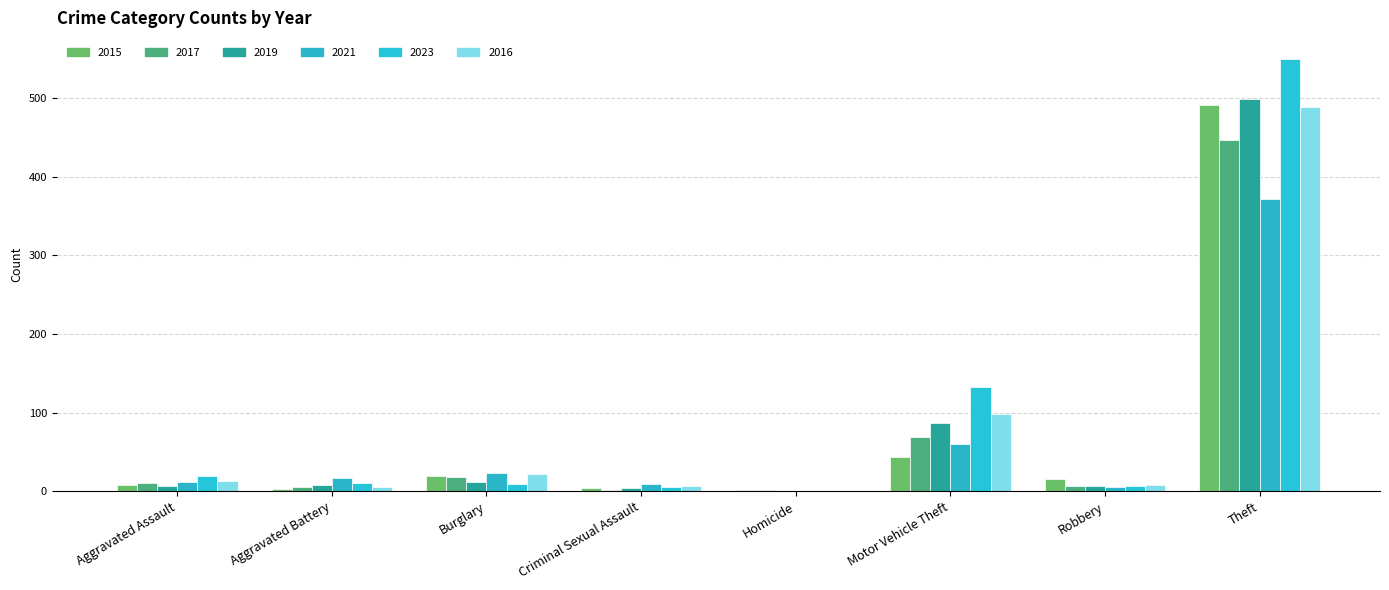

Which series has the widest spread of values?

2023